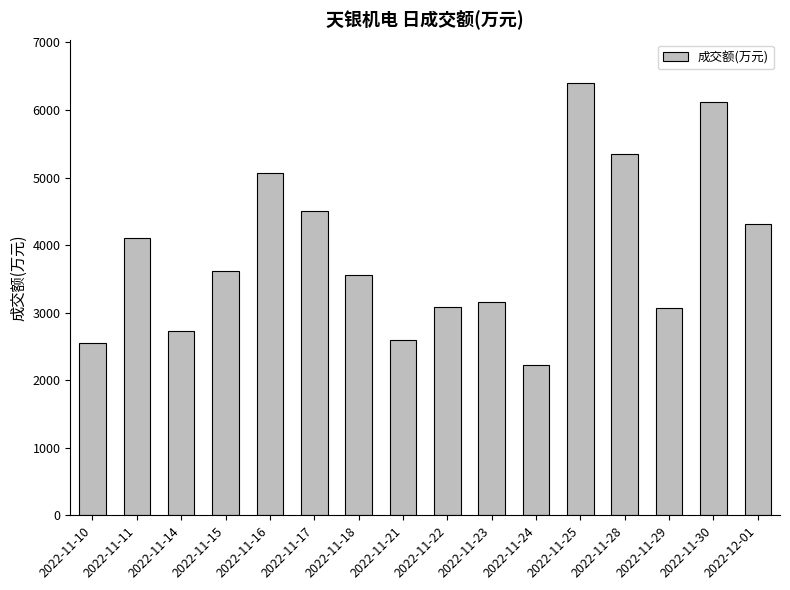

Read the value at 2022-11-29, to the nearest 100.

3100